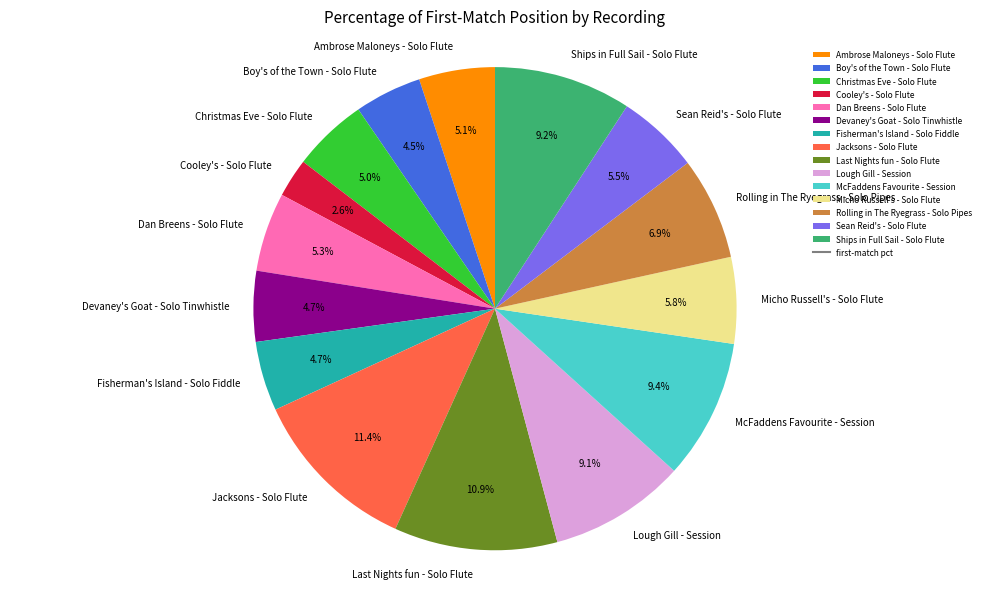

Is Cooley's - Solo Flute the majority of the pie?

No